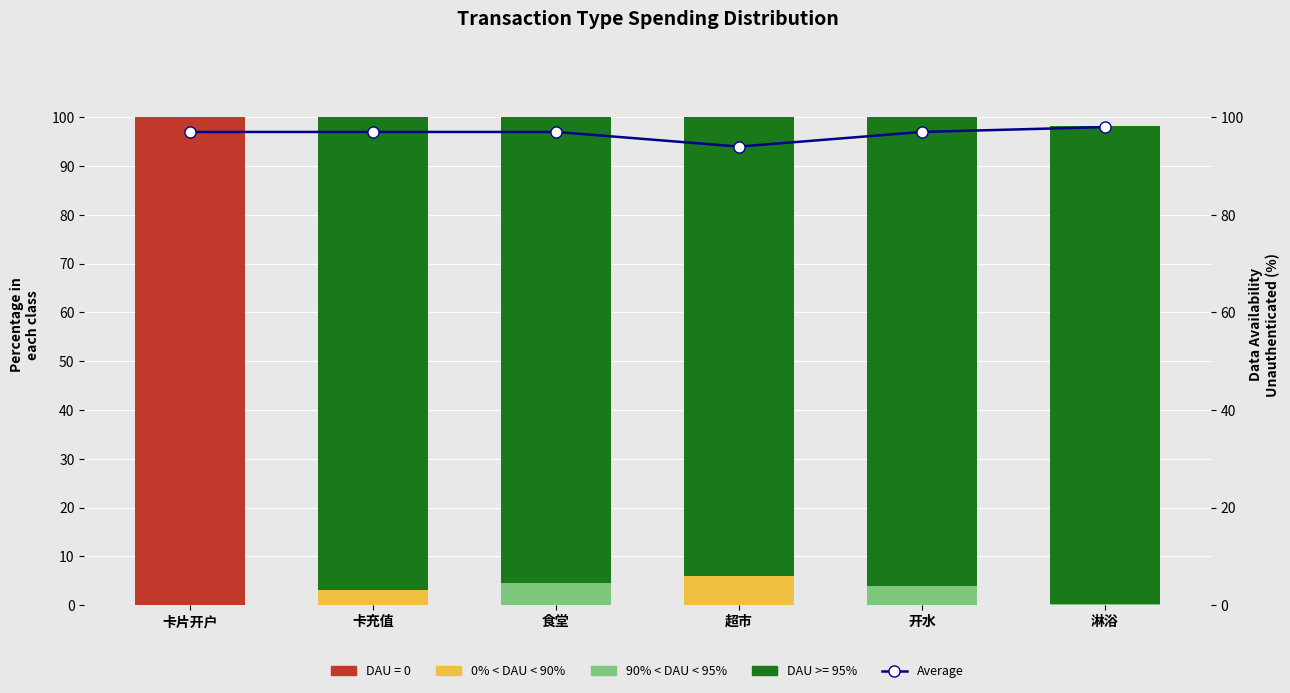

How many categories are shown in the chart?

6